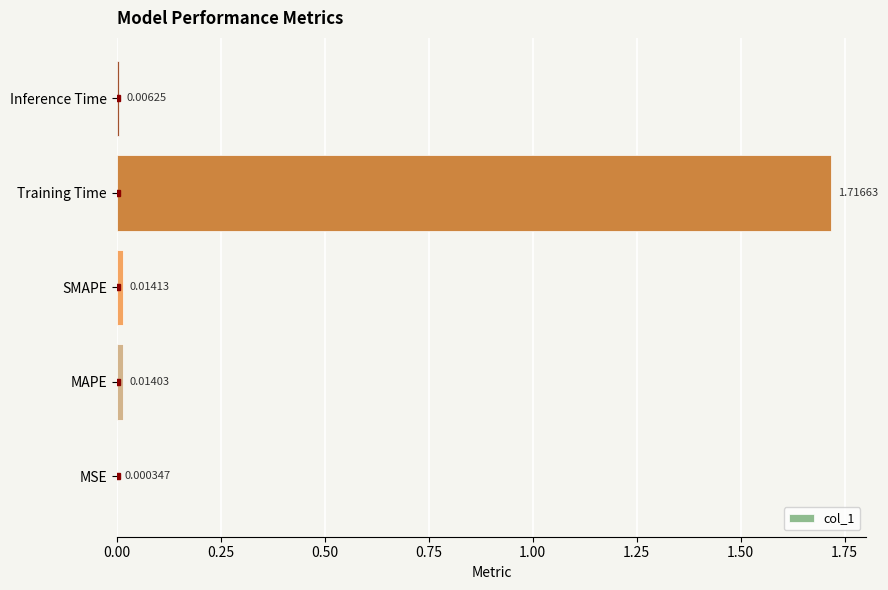

Which label corresponds to the largest value in the chart?

Training Time